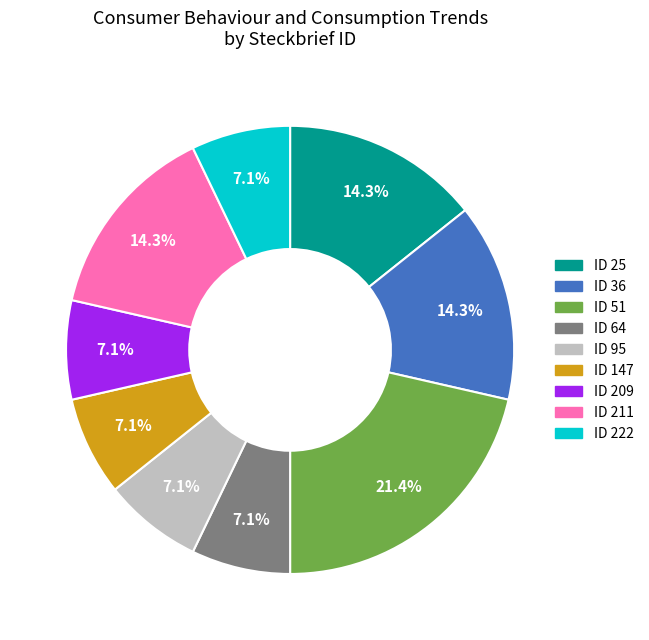

Is there a majority slice in this chart?

No